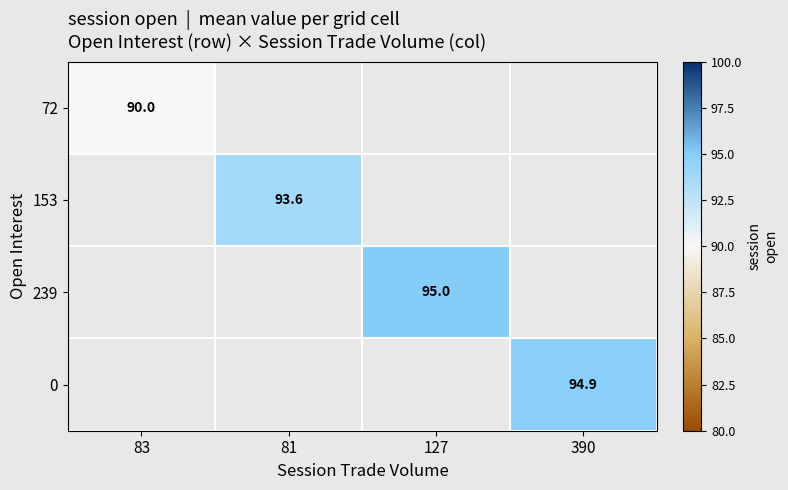

Is it true that 153 equals 57.3 at 81?

False